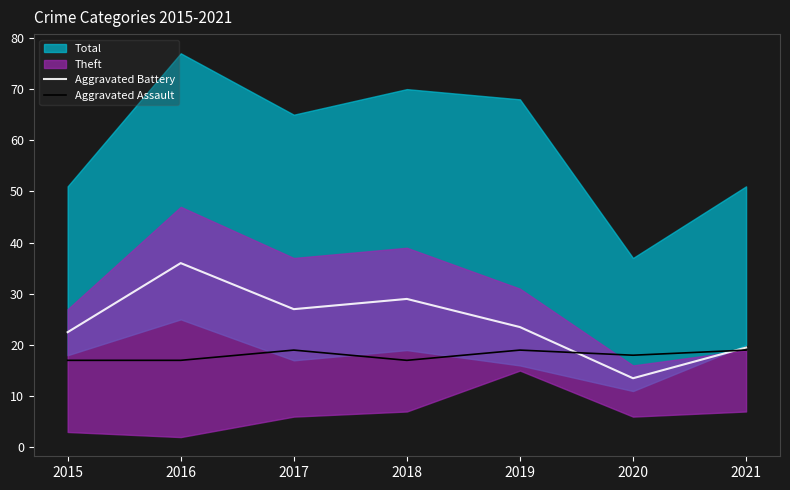

What is the difference between the Aggravated Assault values at 2020 and 2017?

1.0